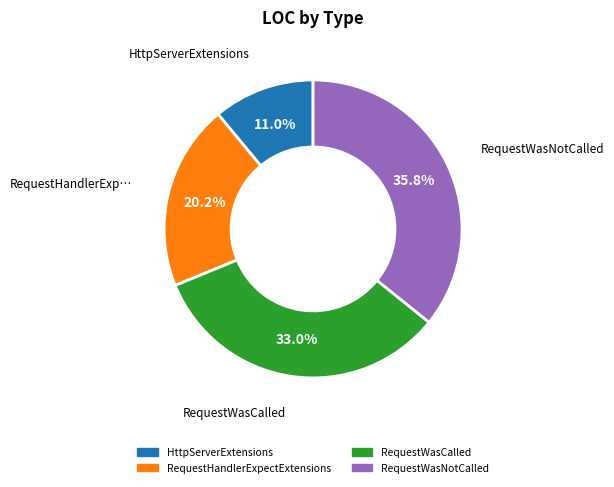

To the nearest percent, what percentage of the pie is RequestWasNotCalled?

36%